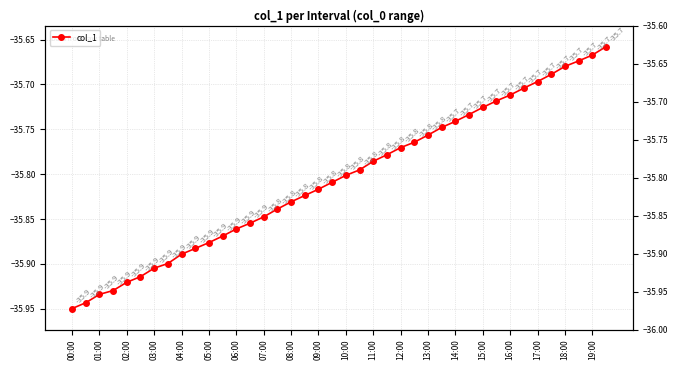

What is the value of the 34th point from the left?

-35.7